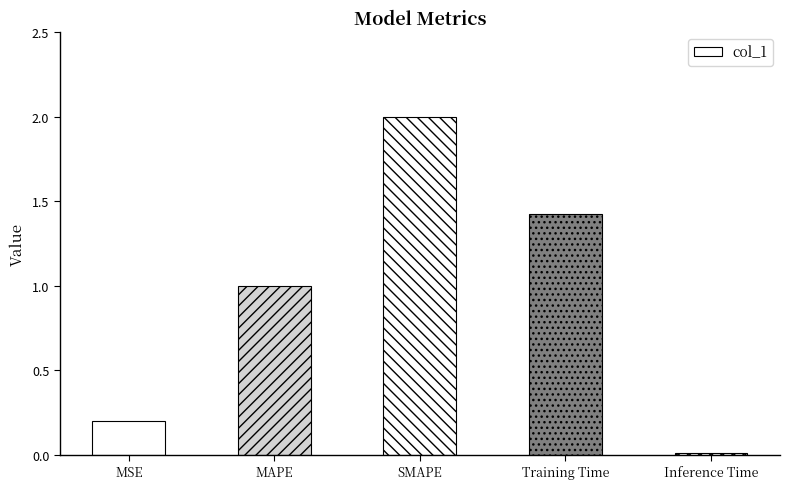

Where is the data nearest to the value 1?

MAPE